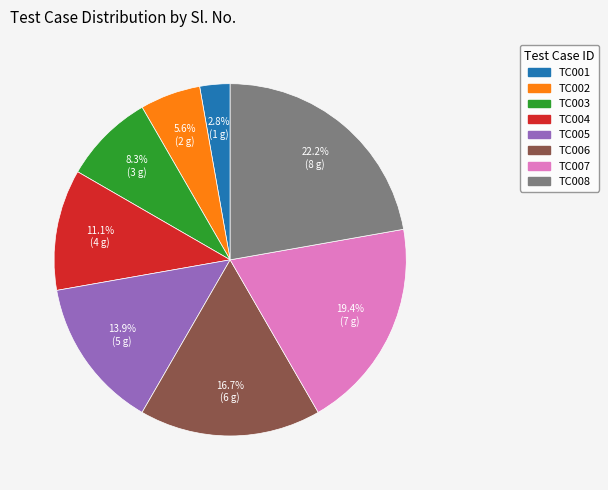

Which has a higher value, TC003 or TC002?

TC003